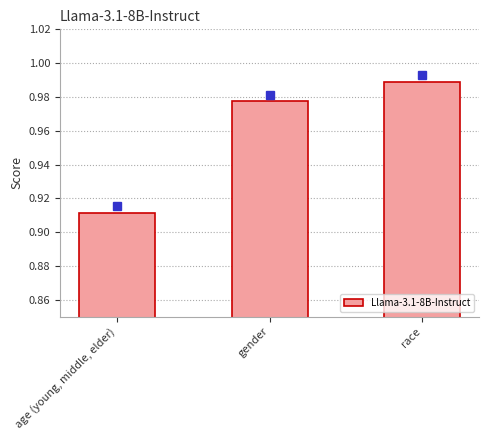

Where is the data nearest to the value 0?

age (young, middle, elder)